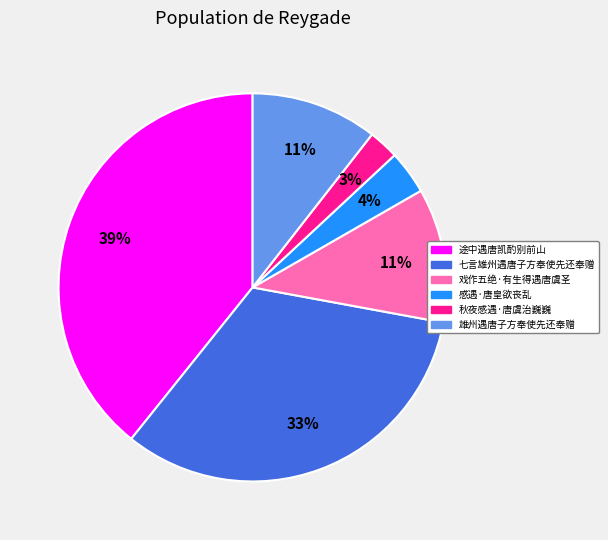

Which has a higher value, 秋夜感遇·唐虞治巍巍 or 感遇·唐皇欲丧乱?

感遇·唐皇欲丧乱